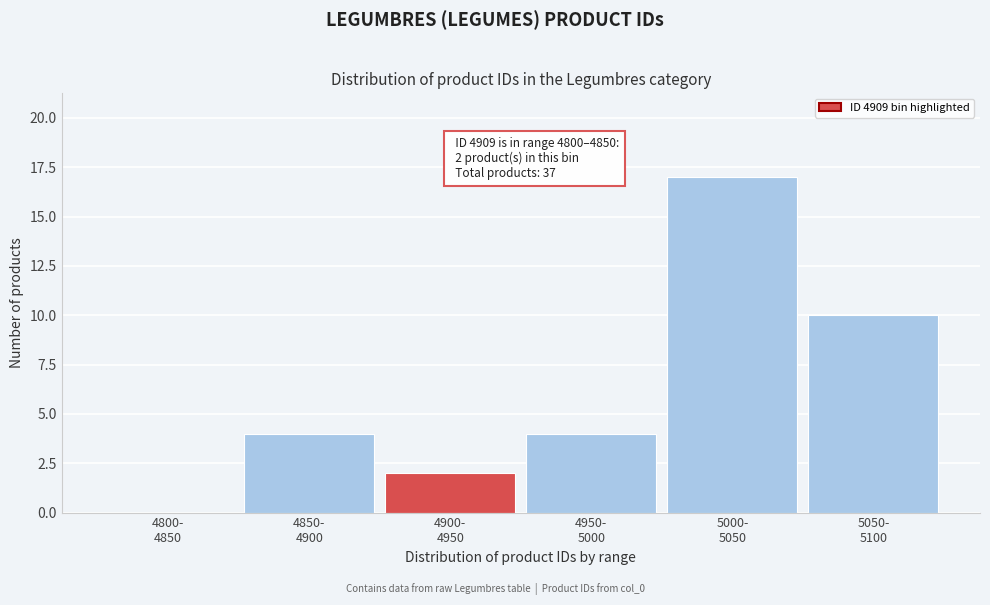

What is the sum of all values?

37